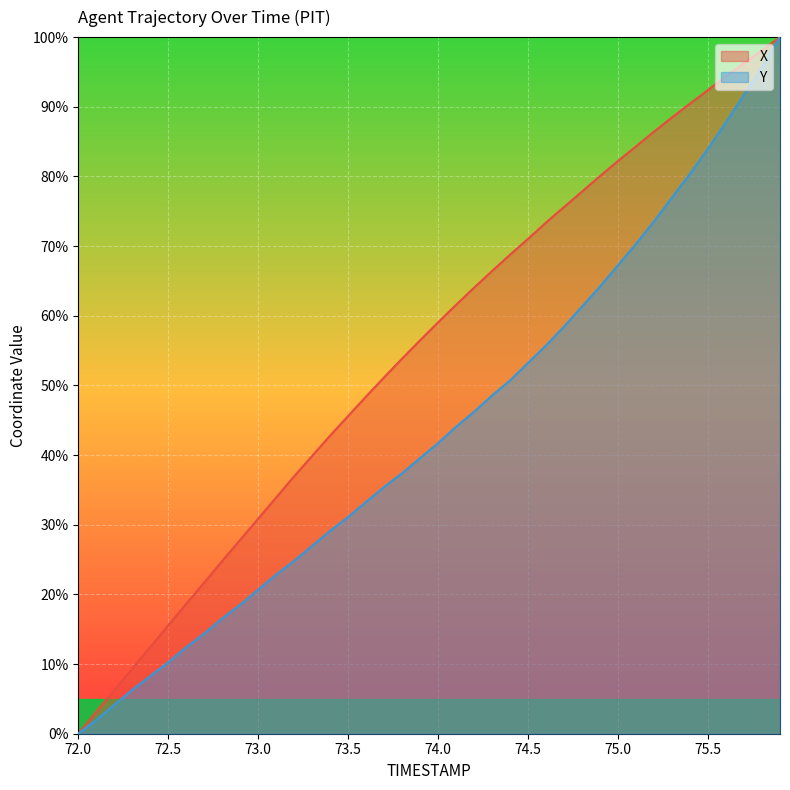

What is the maximum value for X?

100.0